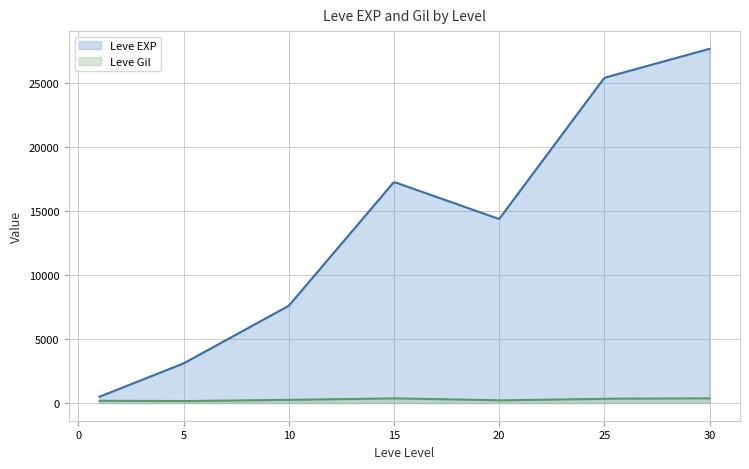

Between 20 and 1, which is larger?

20